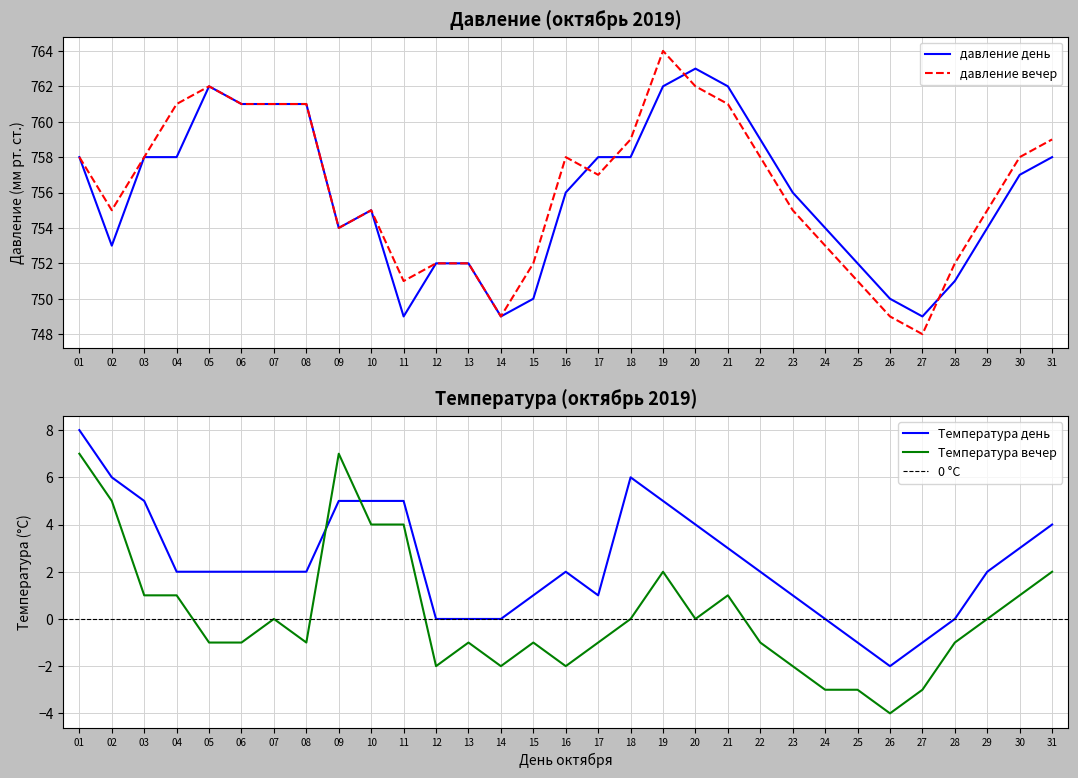

Does the chart have visible grid lines?

Yes